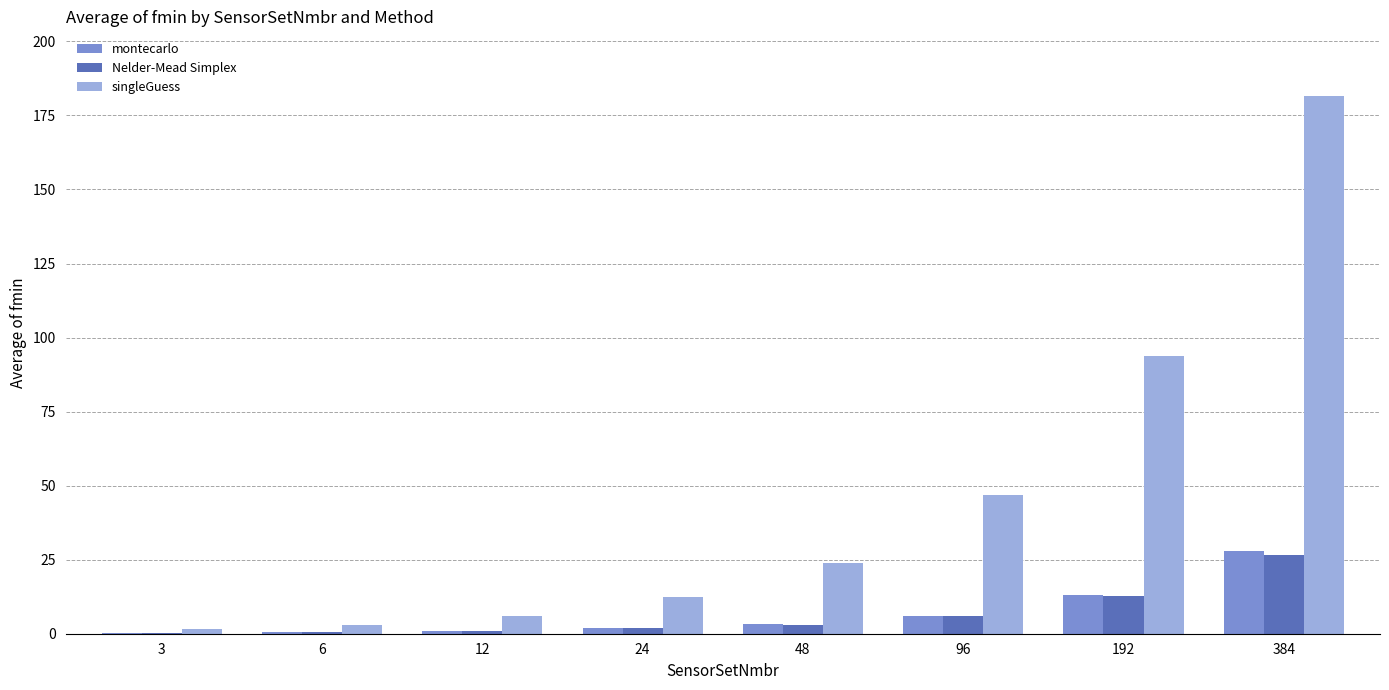

At which category is the sum across all series the highest?

384